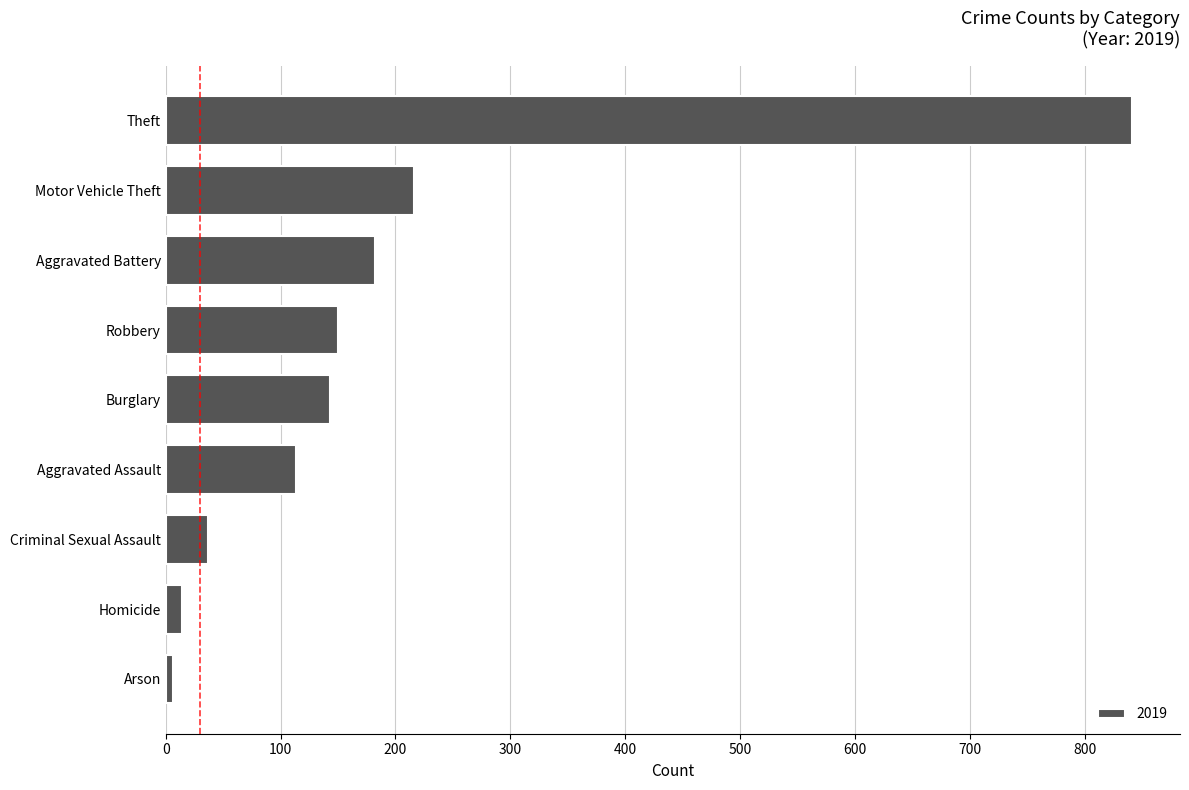

How many series are shown in this chart?

1